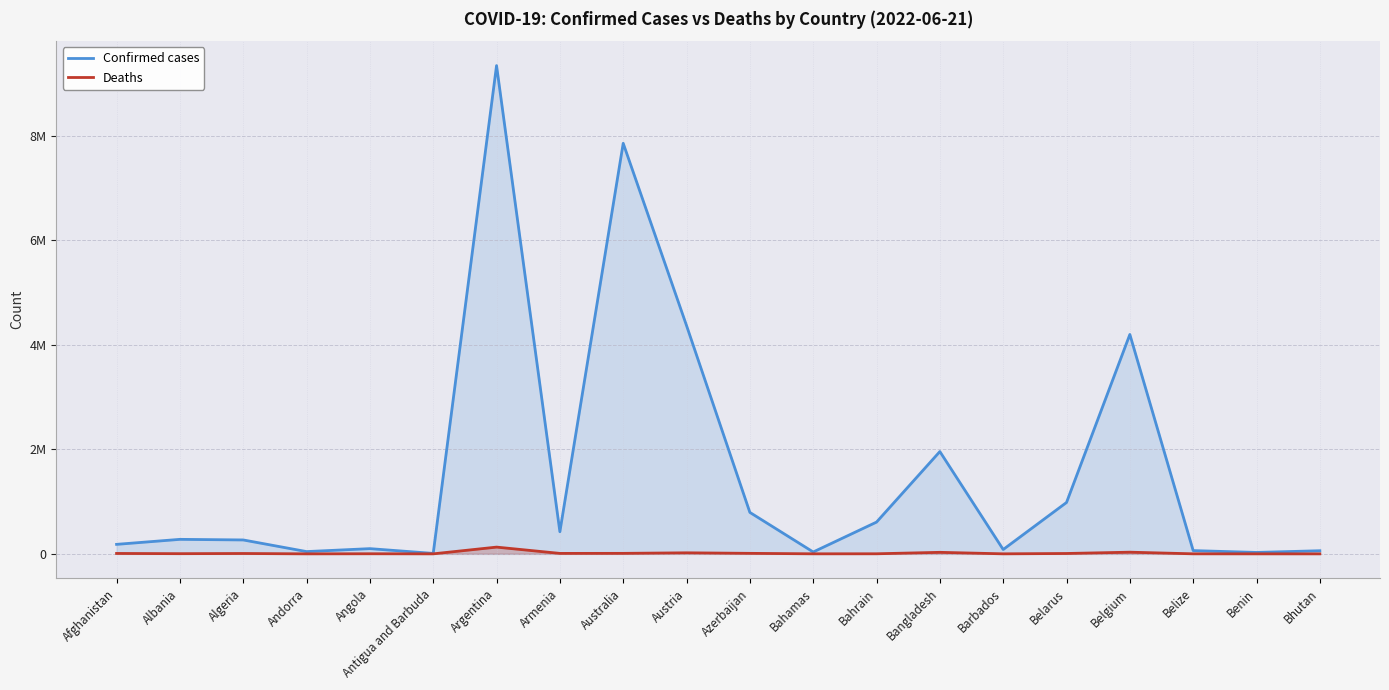

What is the difference between the highest and lowest values at Algeria?

259110